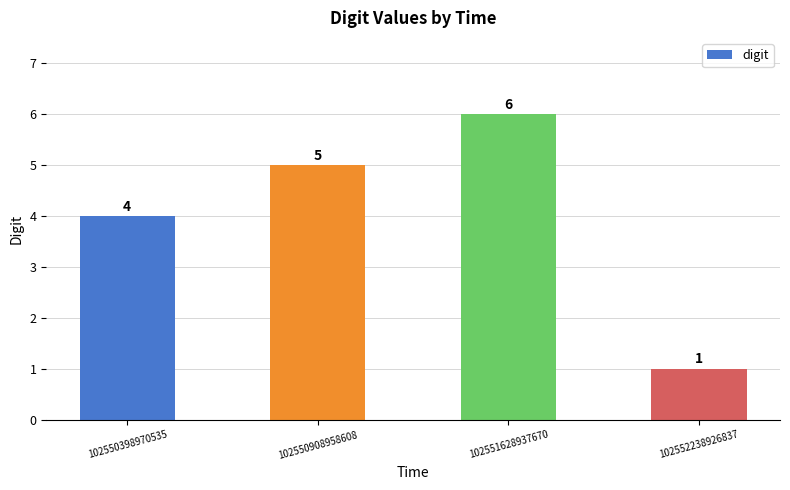

Which category has the highest value across all series?

102551628937670